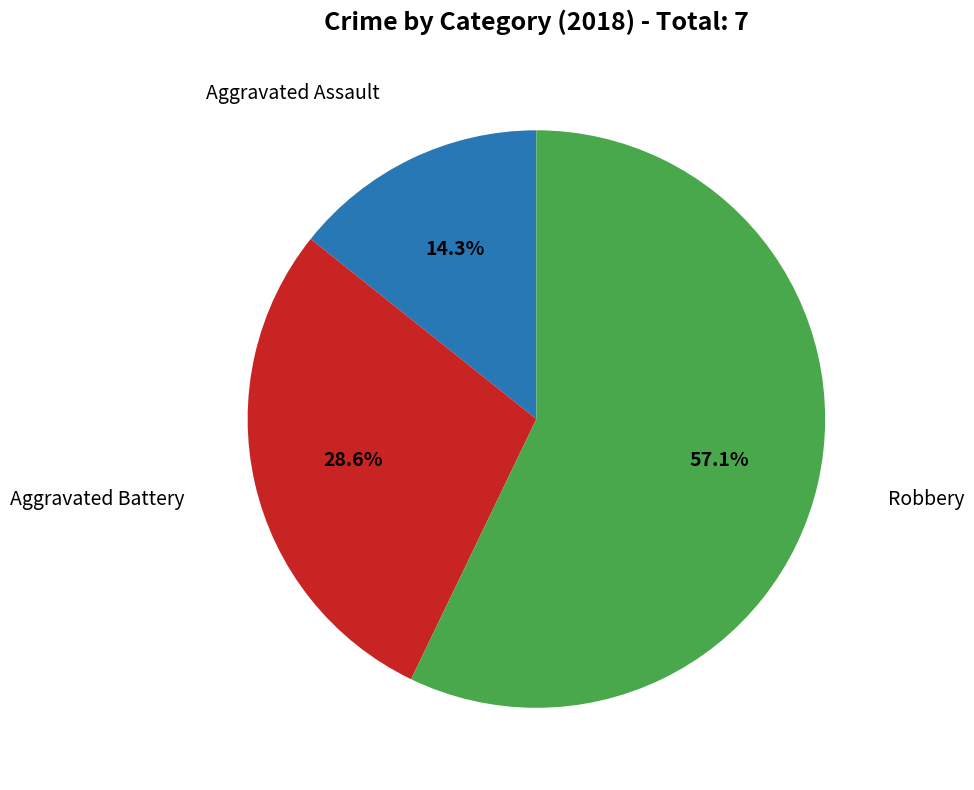

Does any single category account for the majority?

Yes